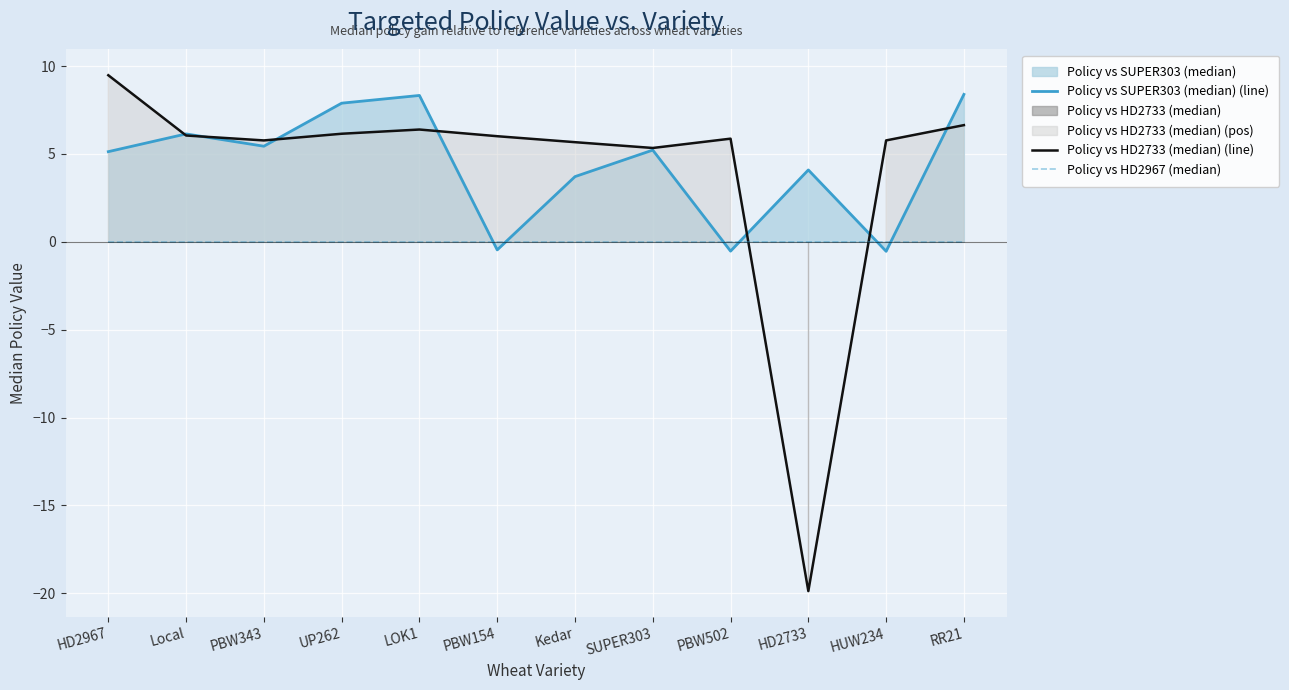

Where is Policy vs HD2967 (median) nearest to the value 0?

HD2967